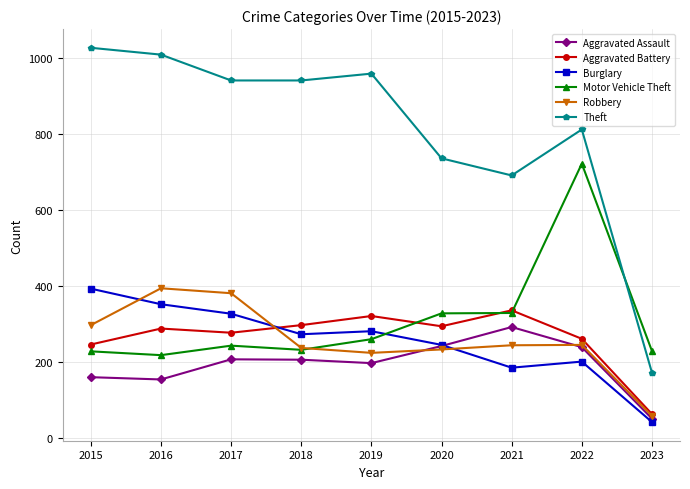

True or false: Motor Vehicle Theft and Aggravated Assault intersect in this chart.

False